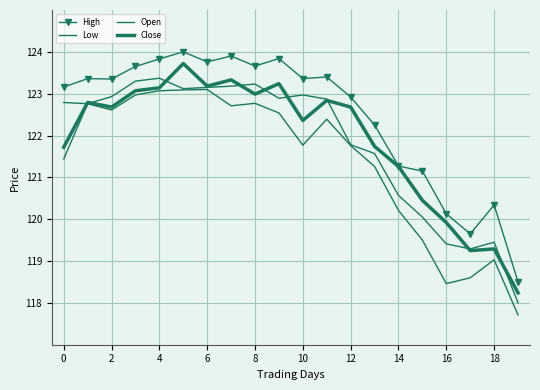

Count the number of categories in the chart.

20